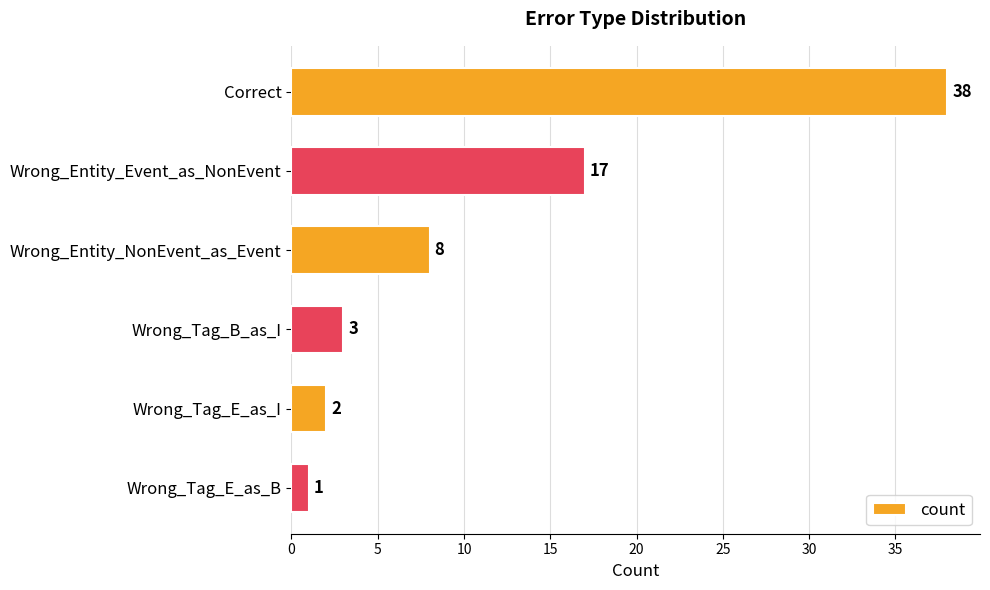

Reading bottom to top, list all the values displayed in this chart.

1	2	3	8	17	38